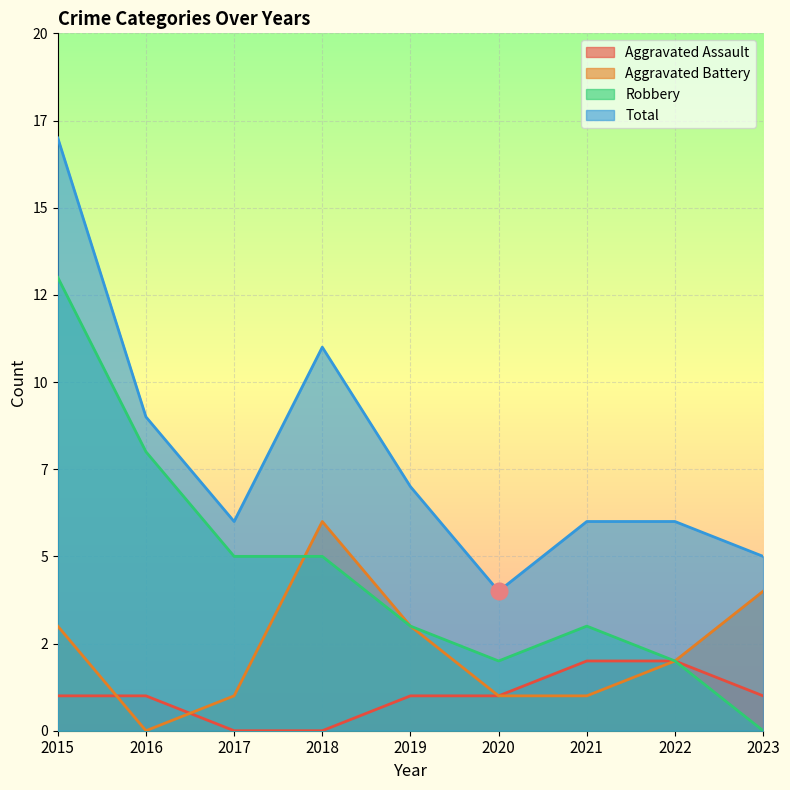

What are all the series names shown in the legend?

Aggravated Assault, Aggravated Battery, Robbery, Total